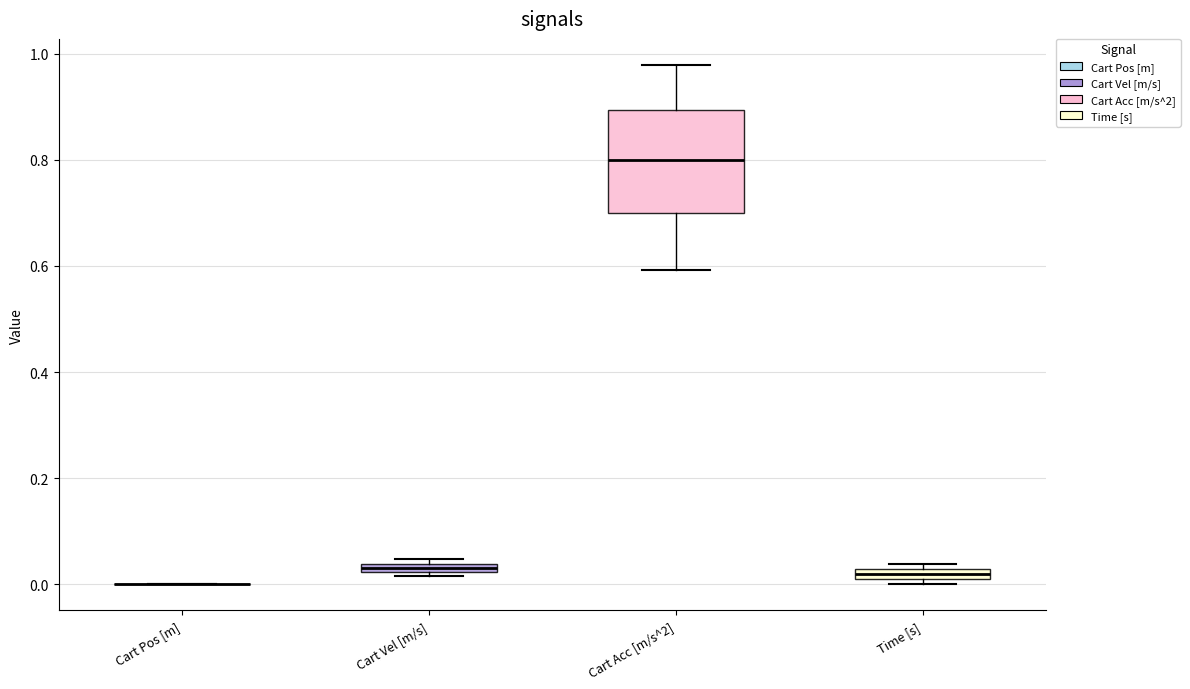

Comparing the boxes themselves (not the whiskers), which one is the tallest?

Cart Acc [m/s^2]